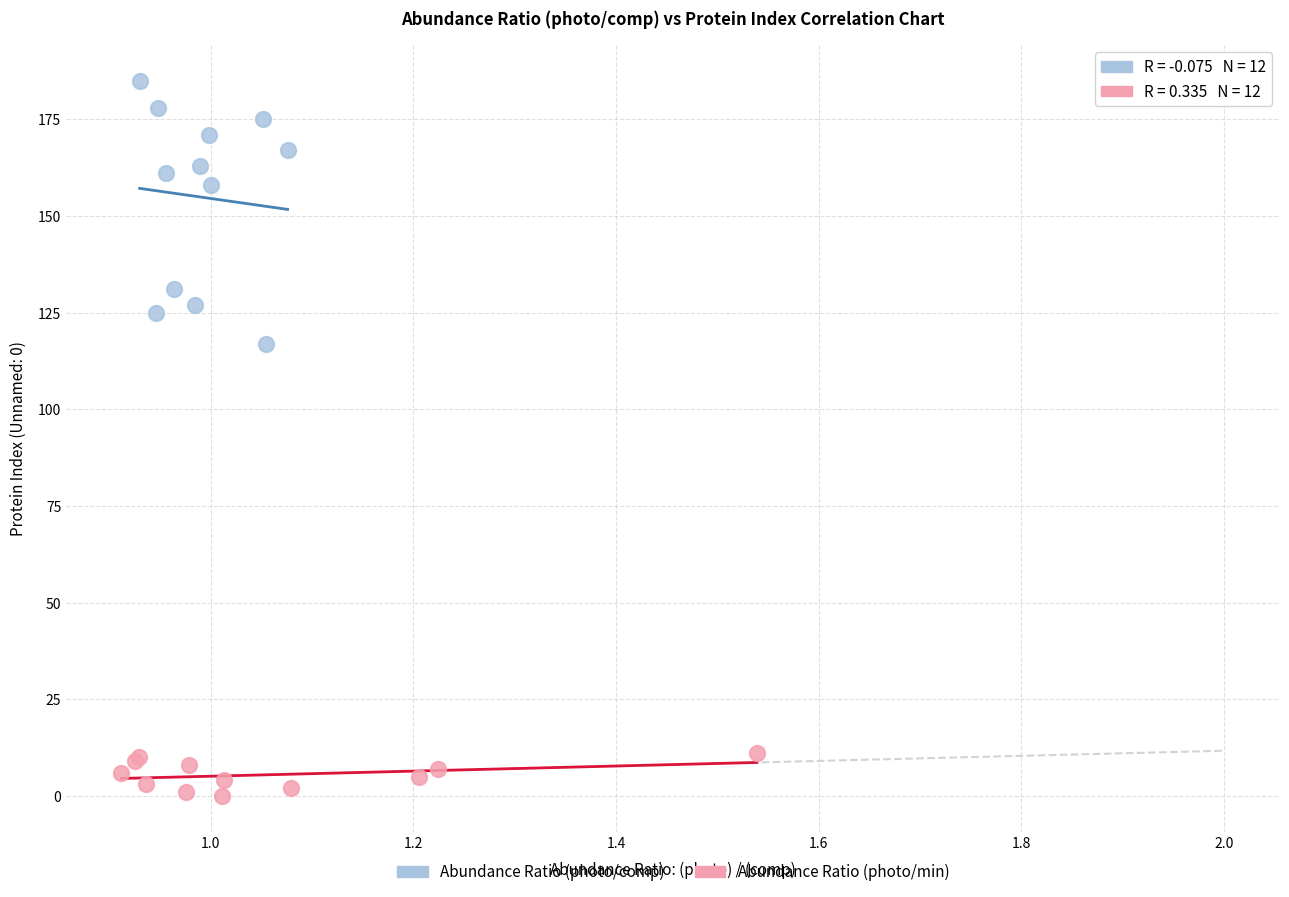

Which series has the widest spread of Y values?

Abundance Ratio (photo/comp)